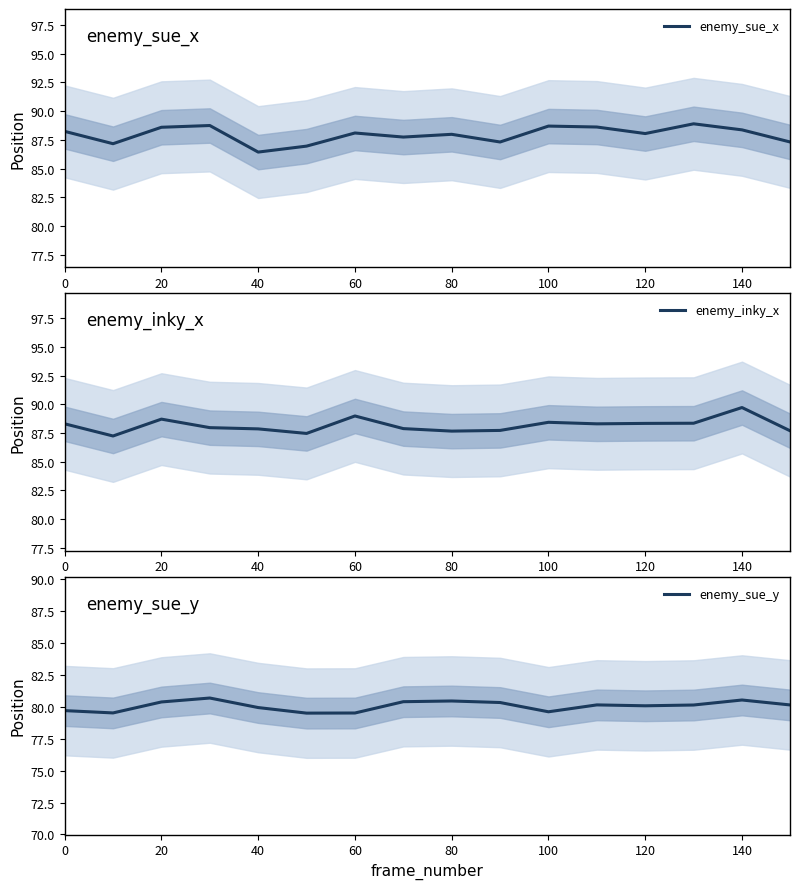

Reading left to right, what are all the values shown in this chart?

enemy_sue_x: 88.2	87.2	88.6	88.8	86.4	87.0	88.1	87.7	88.0	87.3	88.7	88.6	88.1	88.9	88.4	87.3
enemy_inky_x: 88.3	87.2	88.7	88.0	87.9	87.5	89.0	87.9	87.7	87.7	88.4	88.3	88.3	88.3	89.7	87.7
enemy_sue_y: 79.7	79.5	80.4	80.7	79.9	79.5	79.5	80.4	80.4	80.3	79.6	80.1	80.1	80.1	80.5	80.1